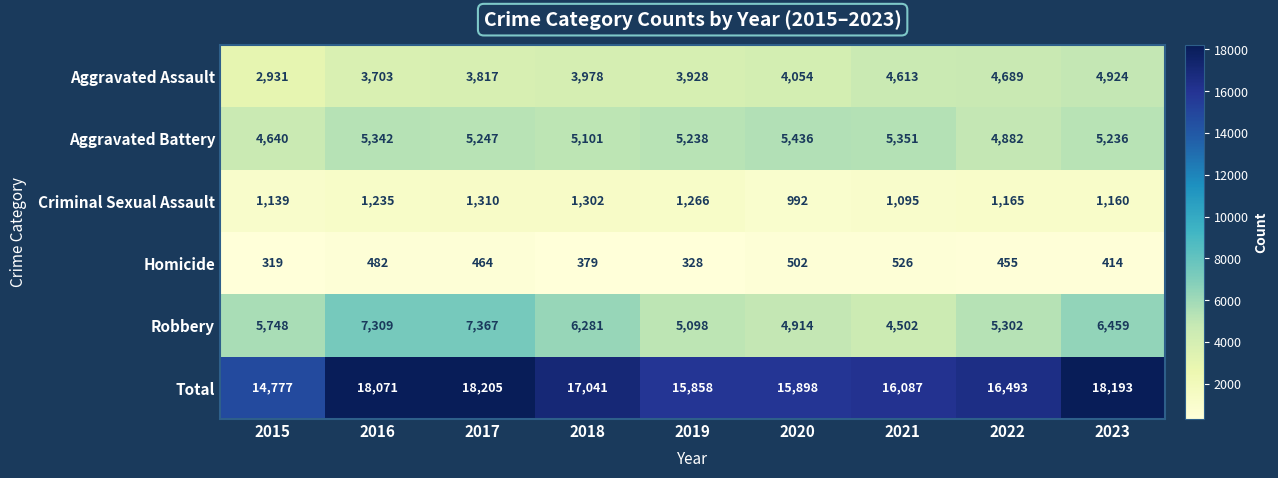

The value of Homicide at 2015 is 319. True or false?

True